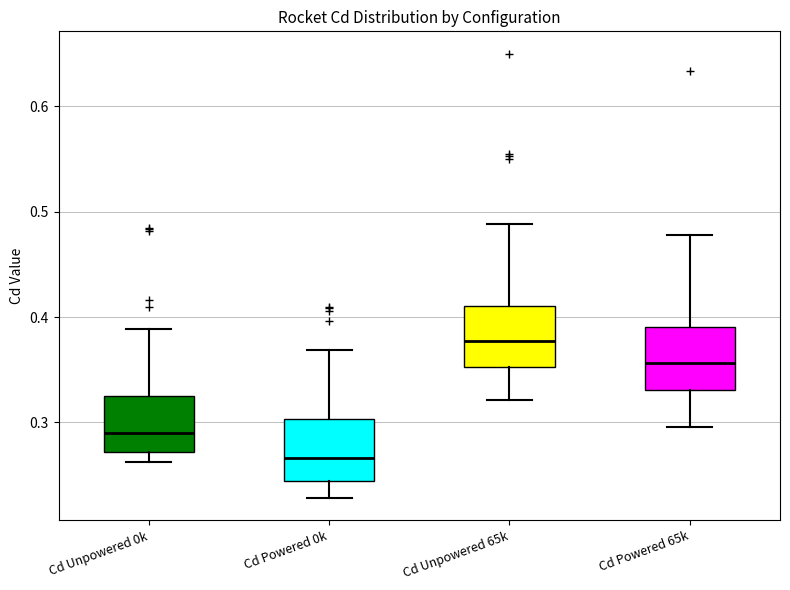

Reading left to right, read every box against the y-axis: the position of its median line, the range the box covers, and the ends of its whiskers. The values are not printed on the chart, so give them approximately, as read against the axis.

Cd Unpowered 0k: median 0.29, box 0.27 to 0.33, whiskers 0.26 to 0.39
Cd Powered 0k: median 0.27, box 0.24 to 0.30, whiskers 0.23 to 0.37
Cd Unpowered 65k: median 0.38, box 0.35 to 0.41, whiskers 0.32 to 0.49
Cd Powered 65k: median 0.36, box 0.33 to 0.39, whiskers 0.30 to 0.48